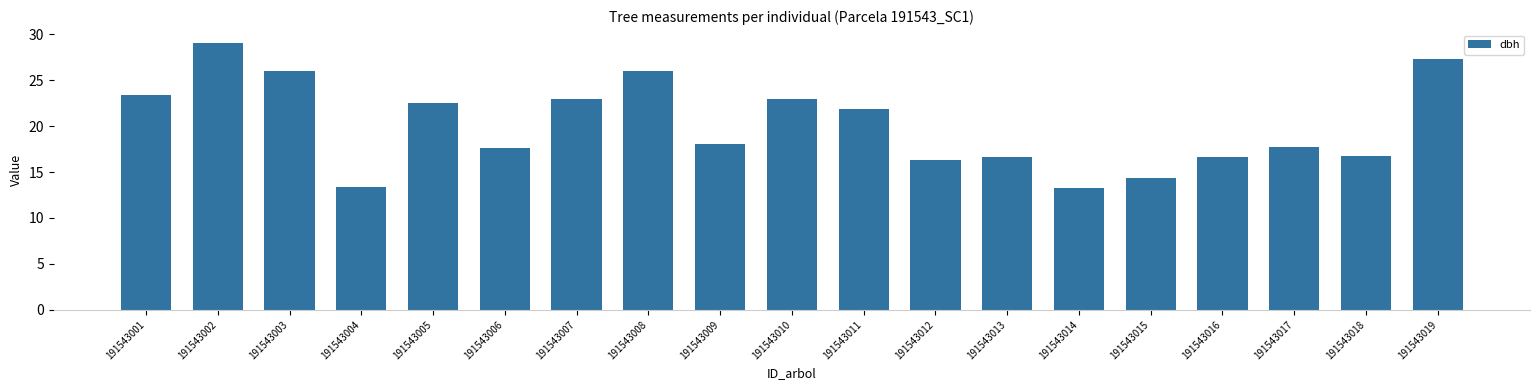

The chart shows a value of 23.4 at 191543001. True or false?

True